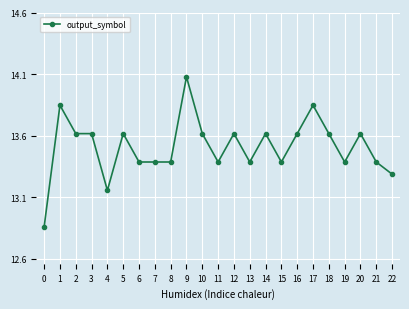

Read the value at 13.

13.4